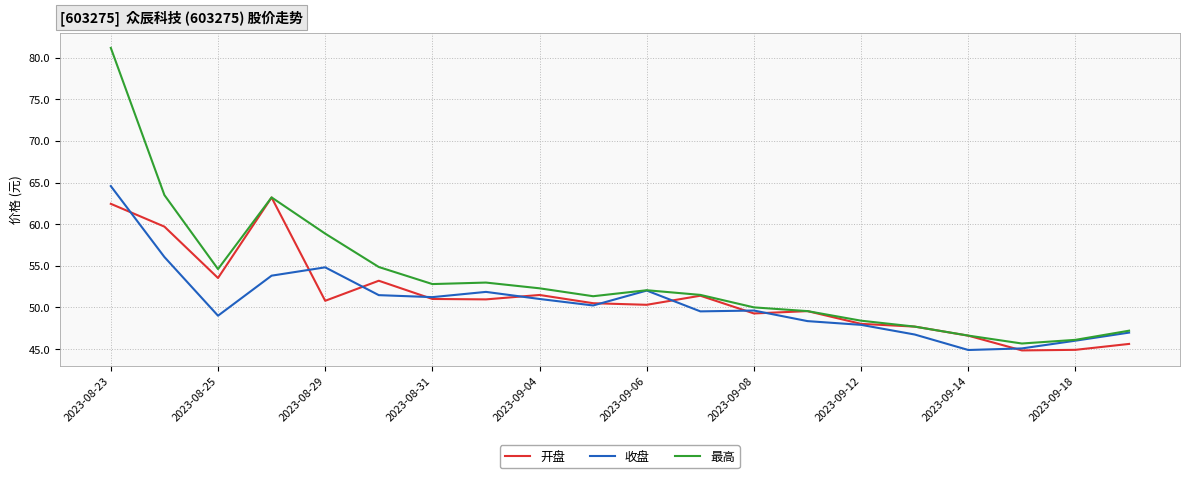

Which series has the widest spread of values?

最高